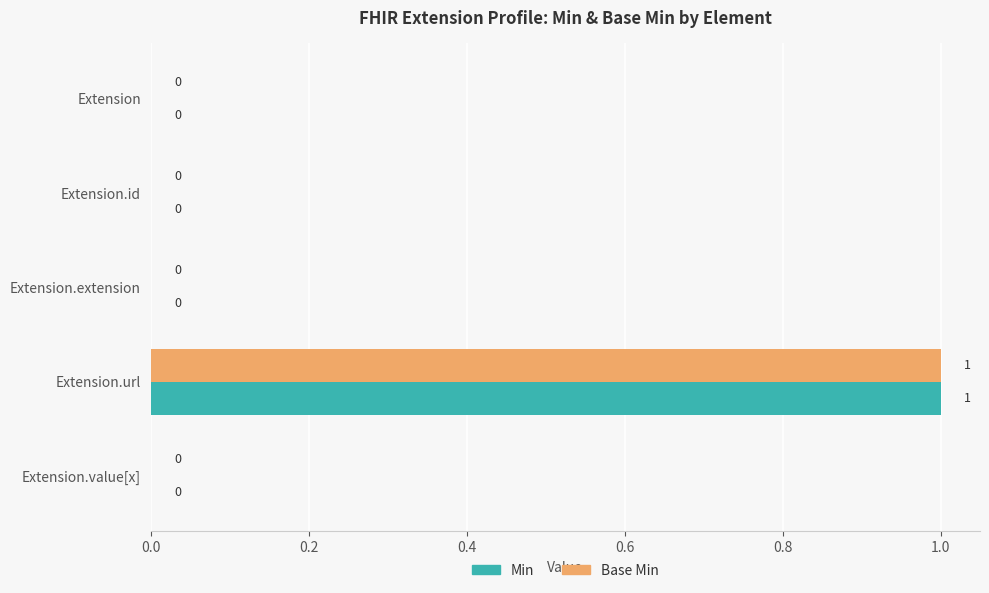

How many Min values are between 0 and 1?

5